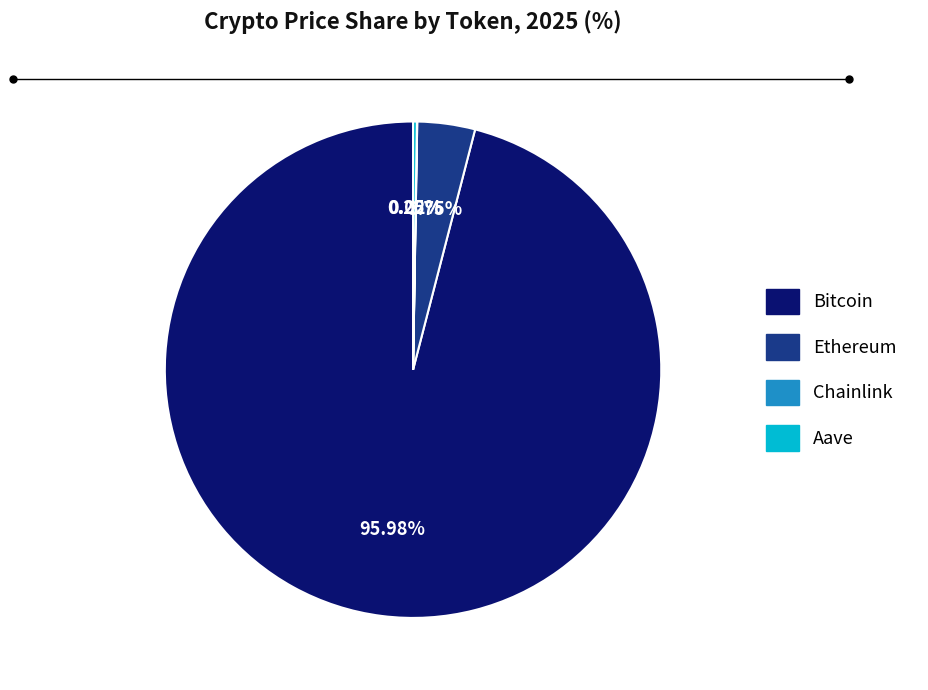

Which category accounts for the majority?

Bitcoin